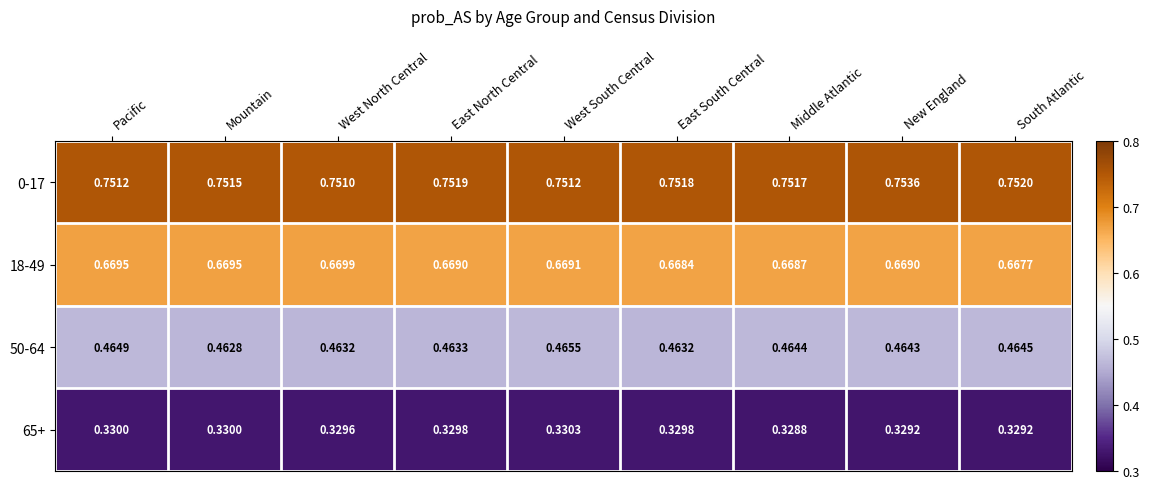

Is the value of 18-49 at West North Central greater than the value of 65+ at Middle Atlantic?

Yes